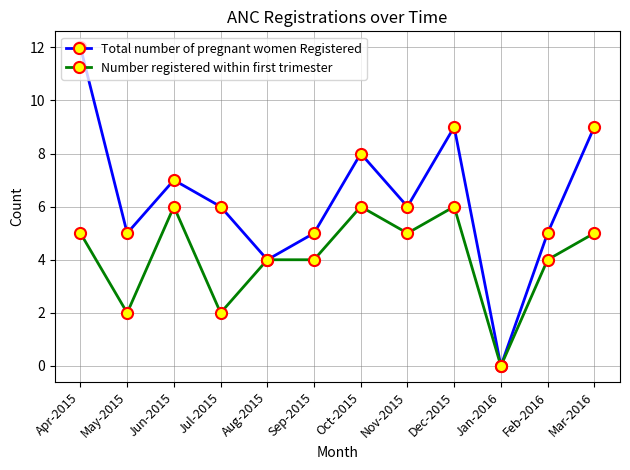

The value of Number registered within first trimester at Oct-2015 is 8. True or false?

False